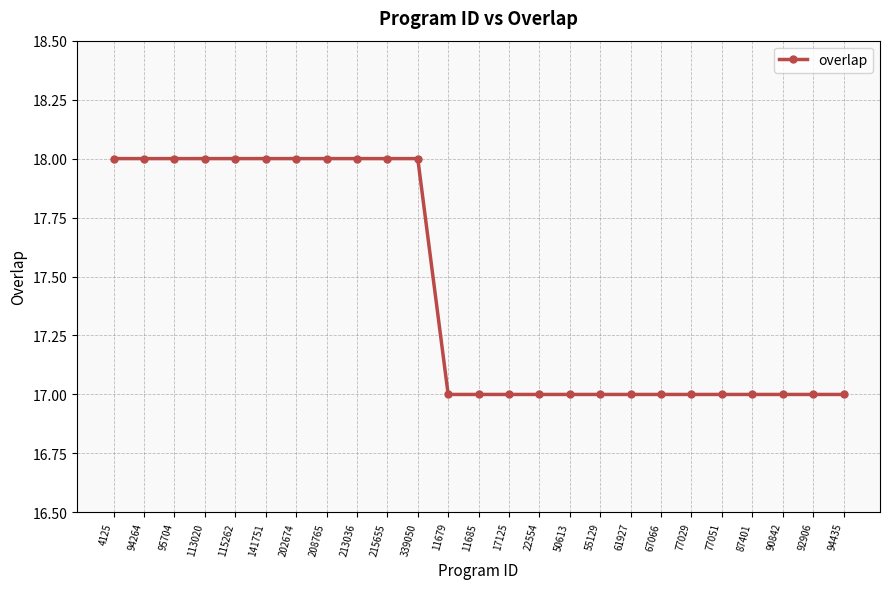

What value does the data have at 17125?

17